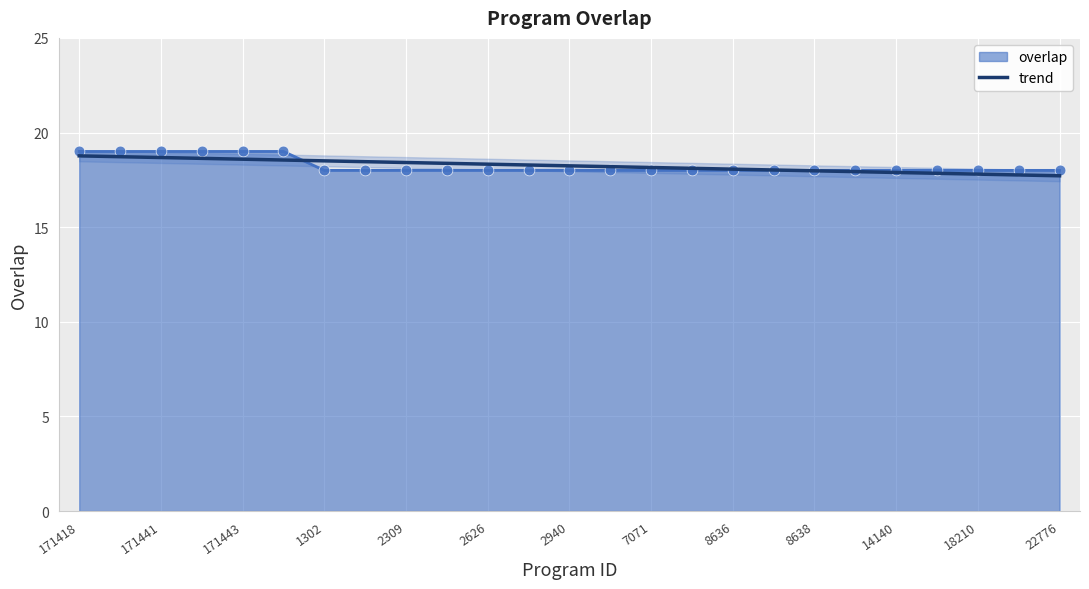

What is the change in value from 171418 to 8636?

-1